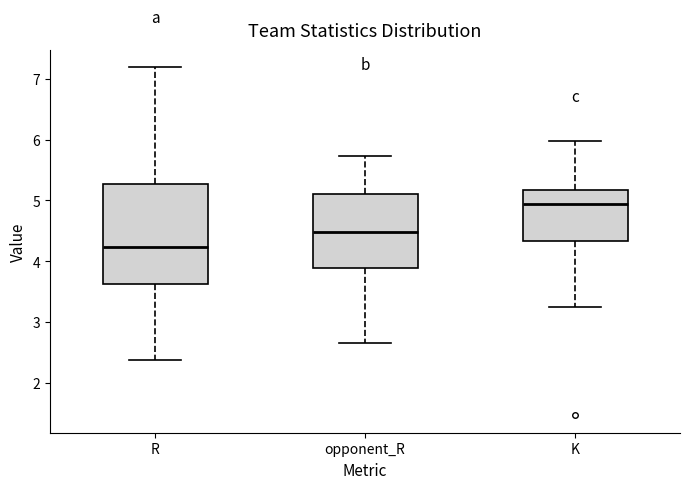

Which box is the tallest, from its lower edge to its upper edge?

R